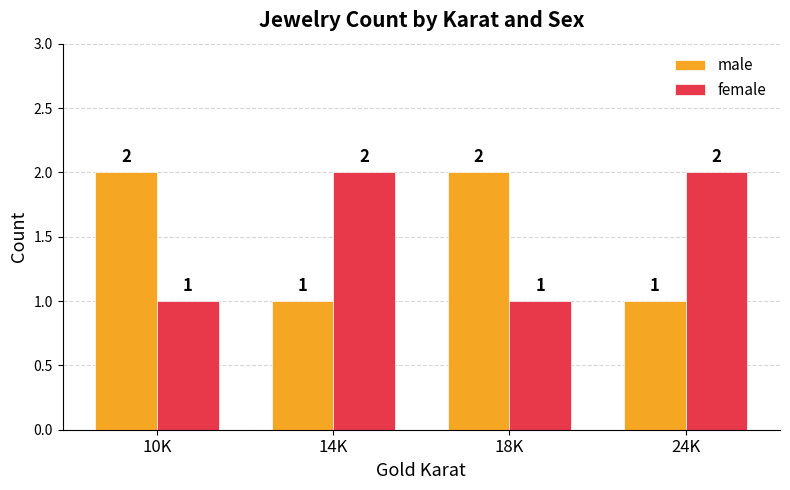

Reading left to right, extract all data points from this chart.

male: 10K=2	14K=1	18K=2	24K=1
female: 10K=1	14K=2	18K=1	24K=2